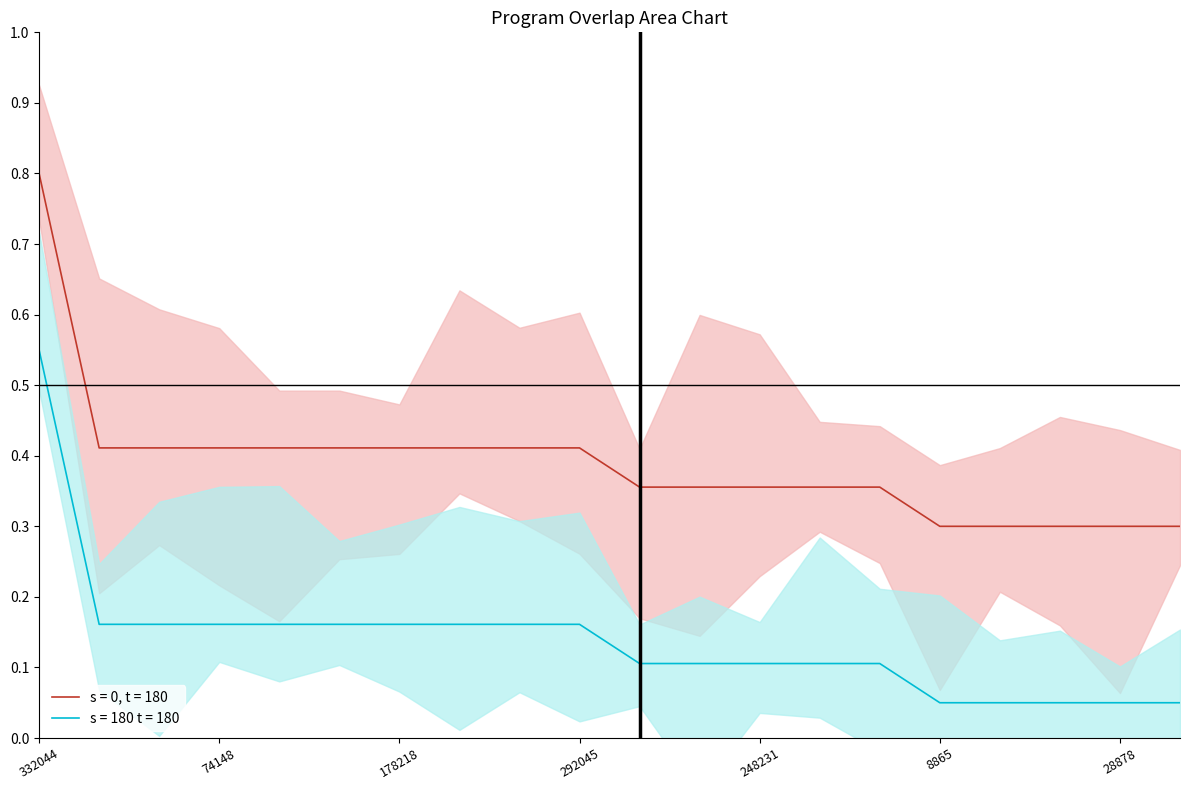

At which label is the value closest to 0?

8865